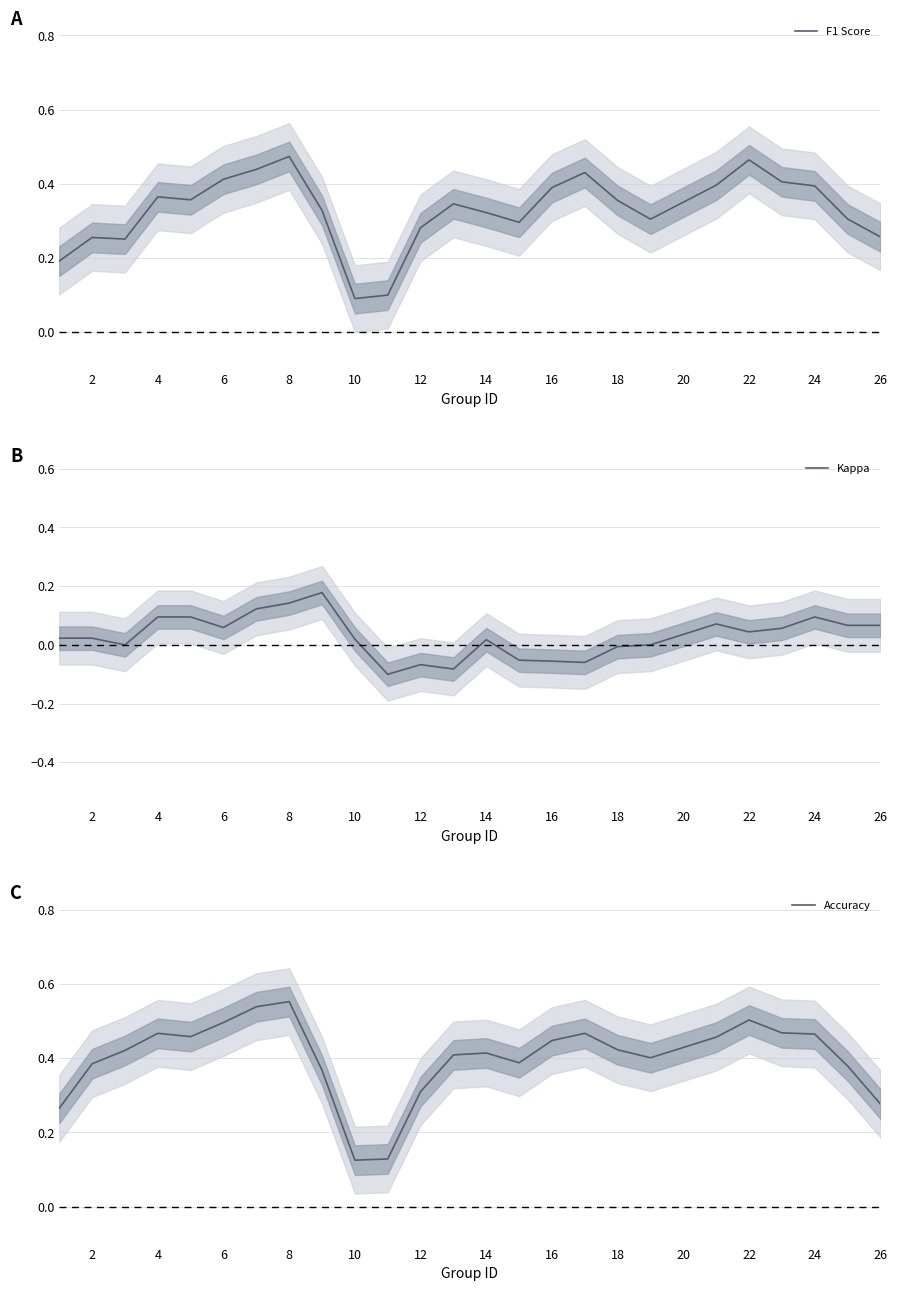

How many distinct data groups are displayed?

3